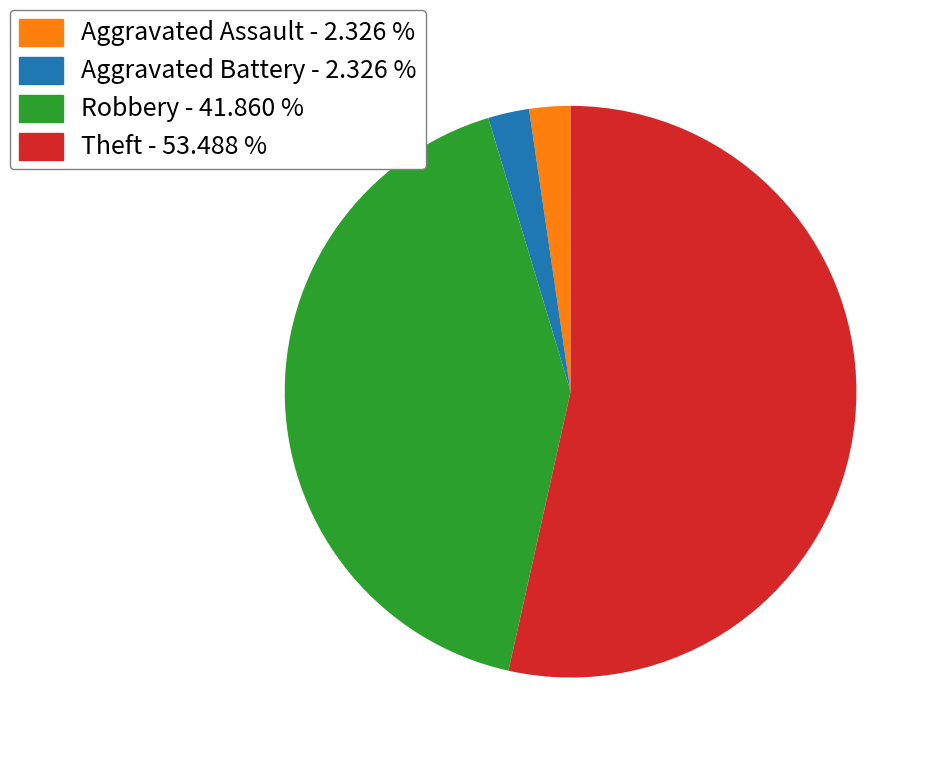

Which has a higher value, Robbery - 41.860 % or Theft - 53.488 %?

Theft - 53.488 %